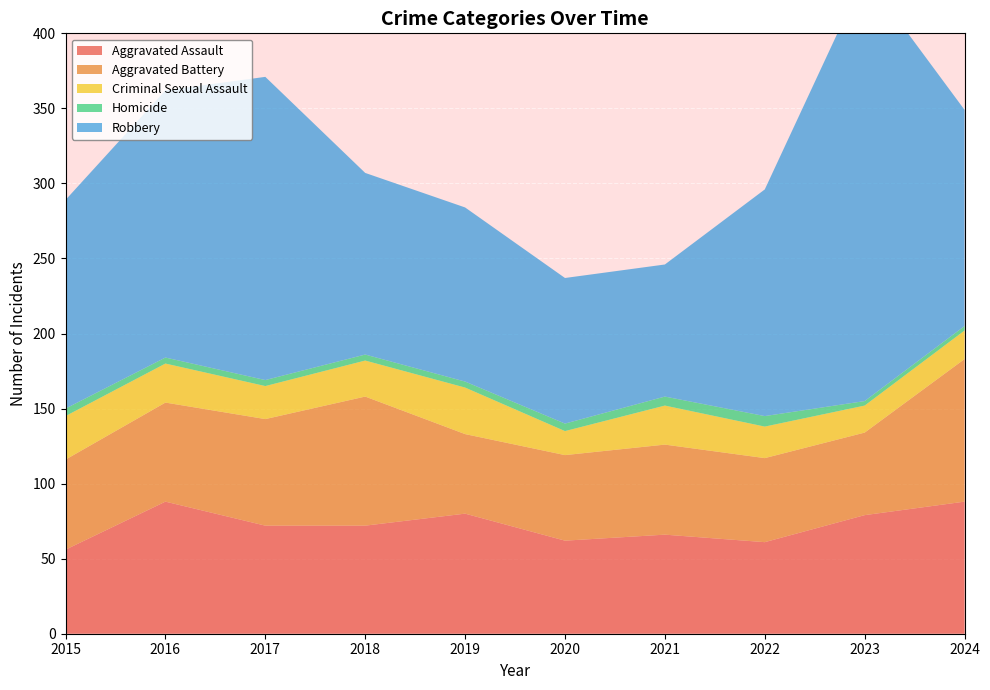

True or false: Aggravated Assault and Robbery cross at least once.

False